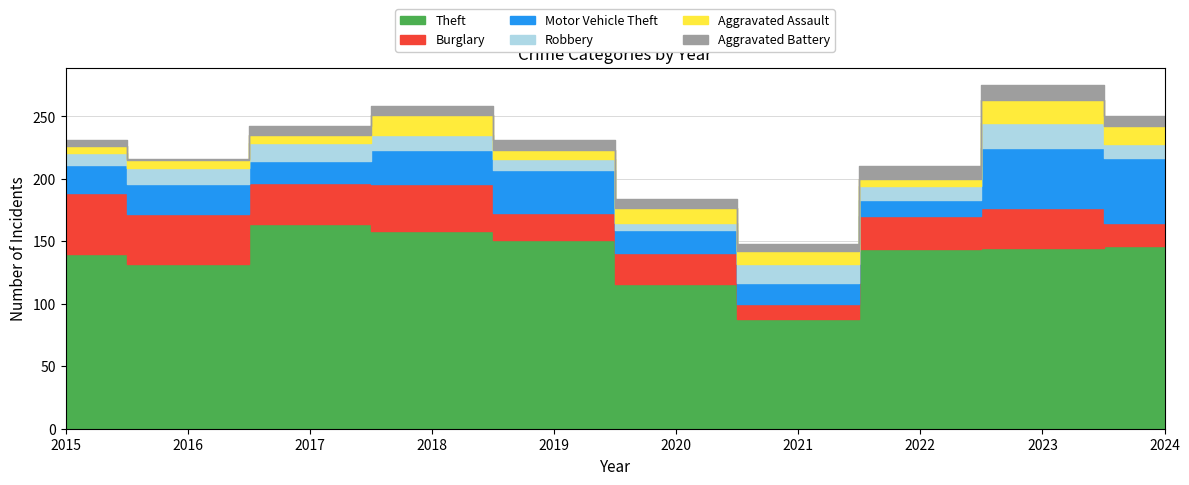

Reading left to right, extract all data points from this chart.

Theft: 140	132	164	158	151	116	88	144	145	146
Burglary: 49	40	33	38	22	25	12	26	32	19
Motor Vehicle Theft: 22	24	17	27	34	18	17	13	48	52
Robbery: 10	13	15	12	9	6	15	11	20	11
Aggravated Assault: 5	6	6	16	7	12	10	6	18	14
Aggravated Battery: 5	1	7	7	8	7	6	10	12	8